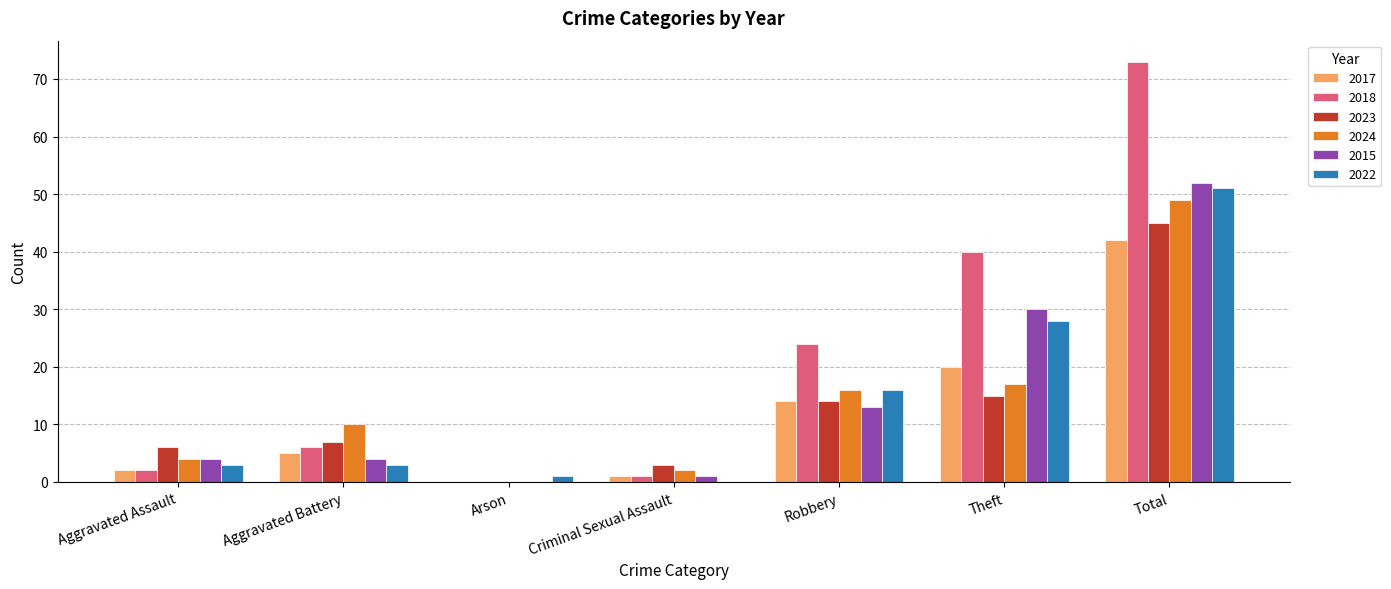

Reading left to right, extract all data points from this chart.

2017: 2	5	0	1	14	20	42
2018: 2	6	0	1	24	40	73
2023: 6	7	0	3	14	15	45
2024: 4	10	0	2	16	17	49
2015: 4	4	0	1	13	30	52
2022: 3	3	1	0	16	28	51